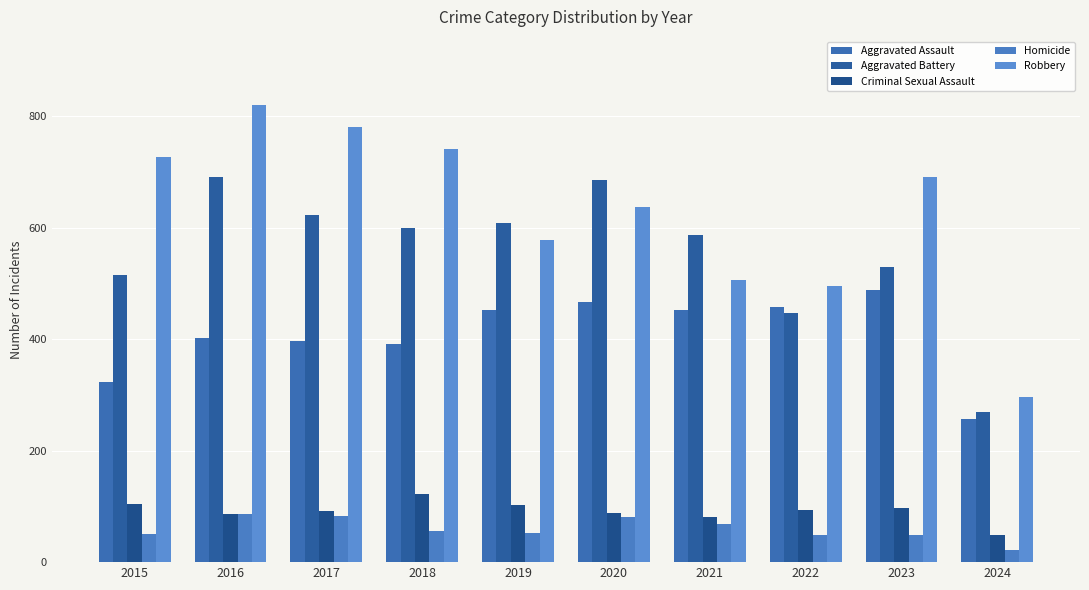

Is it true that Robbery equals 726 at 2015?

True